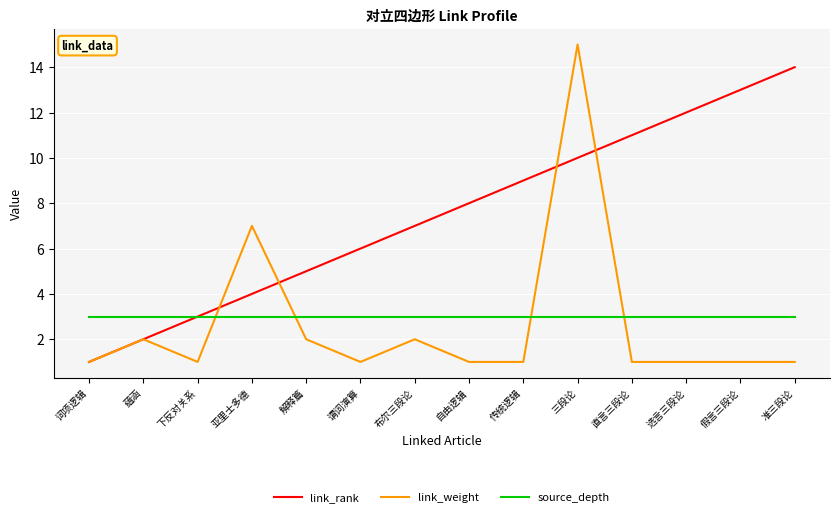

At which label does link_rank reach its minimum?

词项逻辑